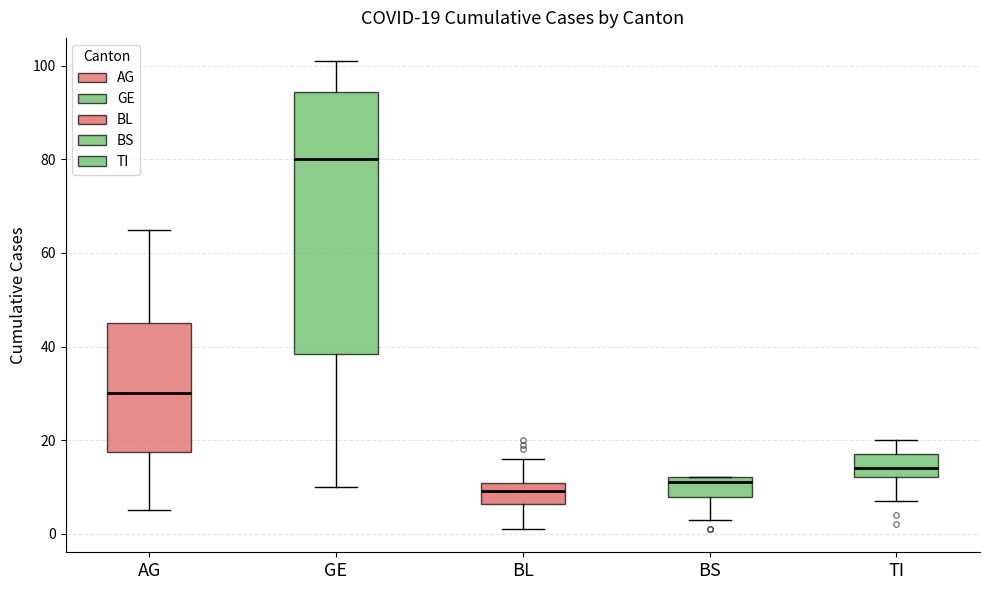

Comparing the boxes themselves (not the whiskers), which one is the tallest?

GE